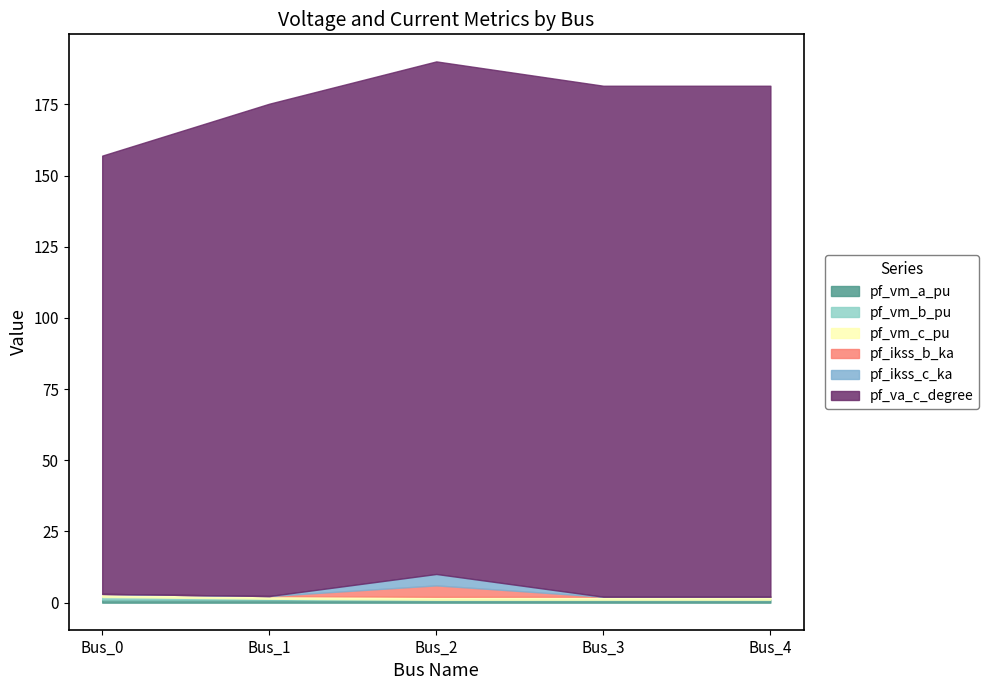

Does the chart display data point markers on the line(s)?

No